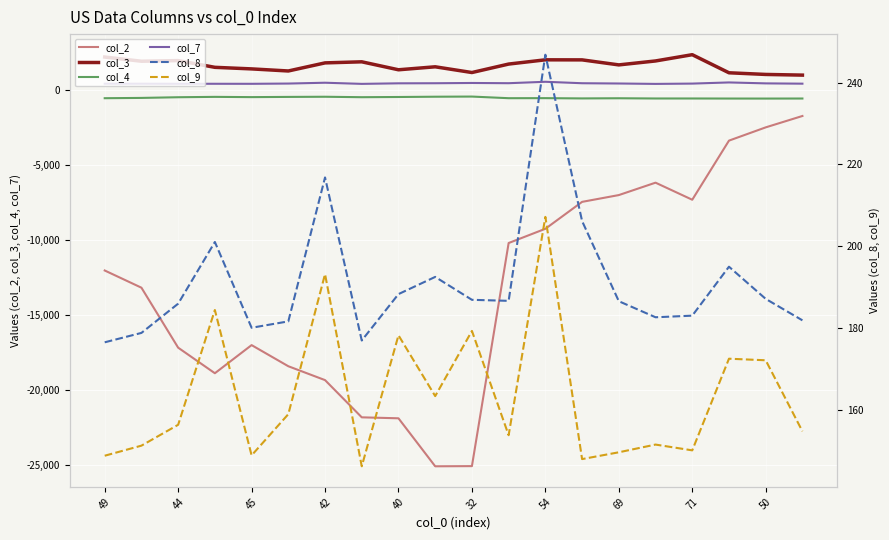

At which label does col_7 first exceed 449?

42